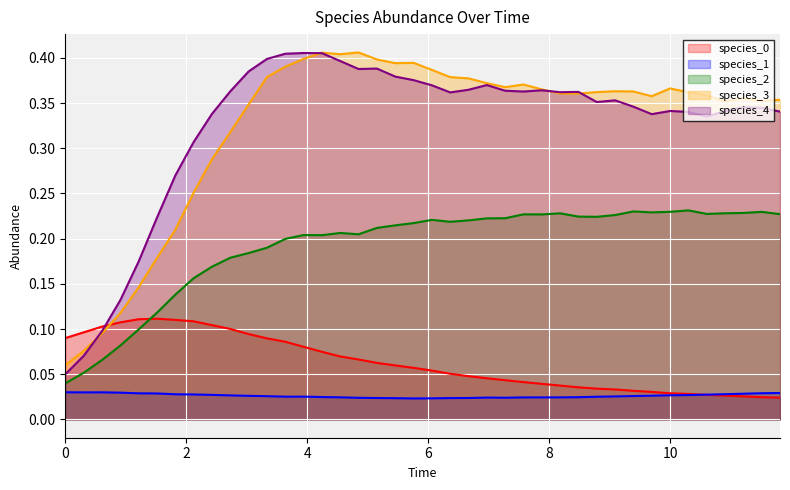

Reading left to right, extract all data points from this chart.

species_0: 0.1	0.1	0.1	0.1	0.1	0.1	0.1	0.1	0.1	0.1	0.1	0.1	0.1	0.1	0.1	0.1	0.1	0.1	0.1	0.1	0.1	0.1	0.0	0.0	0.0	0.0	0.0	0.0	0.0	0.0	0.0	0.0	0.0	0.0	0.0	0.0	0.0	0.0	0.0	0.0
species_1: 0.0	0.0	0.0	0.0	0.0	0.0	0.0	0.0	0.0	0.0	0.0	0.0	0.0	0.0	0.0	0.0	0.0	0.0	0.0	0.0	0.0	0.0	0.0	0.0	0.0	0.0	0.0	0.0	0.0	0.0	0.0	0.0	0.0	0.0	0.0	0.0	0.0	0.0	0.0	0.0
species_2: 0.0	0.1	0.1	0.1	0.1	0.1	0.1	0.2	0.2	0.2	0.2	0.2	0.2	0.2	0.2	0.2	0.2	0.2	0.2	0.2	0.2	0.2	0.2	0.2	0.2	0.2	0.2	0.2	0.2	0.2	0.2	0.2	0.2	0.2	0.2	0.2	0.2	0.2	0.2	0.2
species_3: 0.1	0.1	0.1	0.1	0.1	0.2	0.2	0.3	0.3	0.3	0.3	0.4	0.4	0.4	0.4	0.4	0.4	0.4	0.4	0.4	0.4	0.4	0.4	0.4	0.4	0.4	0.4	0.4	0.4	0.4	0.4	0.4	0.4	0.4	0.4	0.4	0.4	0.4	0.4	0.4
species_4: 0.1	0.1	0.1	0.1	0.2	0.2	0.3	0.3	0.3	0.4	0.4	0.4	0.4	0.4	0.4	0.4	0.4	0.4	0.4	0.4	0.4	0.4	0.4	0.4	0.4	0.4	0.4	0.4	0.4	0.4	0.4	0.3	0.3	0.3	0.3	0.3	0.3	0.3	0.3	0.3